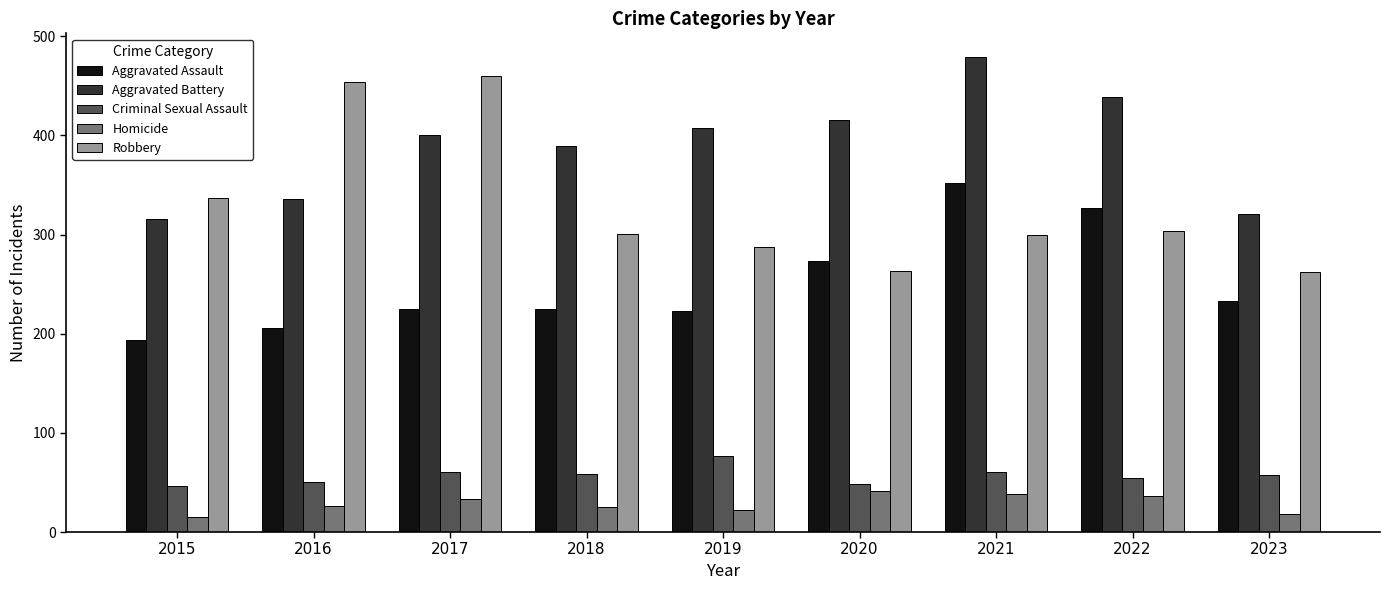

What is the sum of all Criminal Sexual Assault values?

514